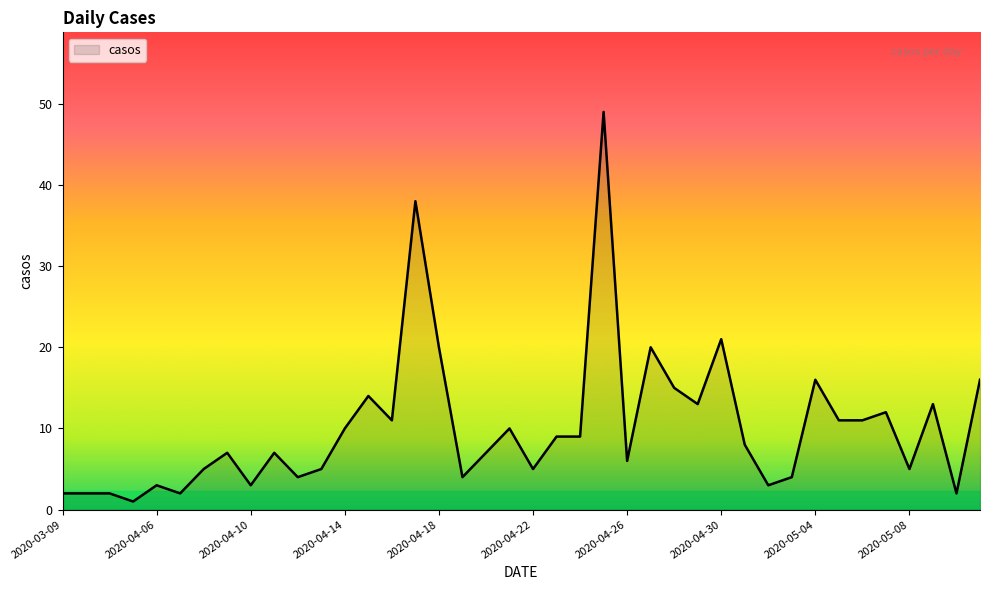

What is the difference between the maximum and minimum values?

48